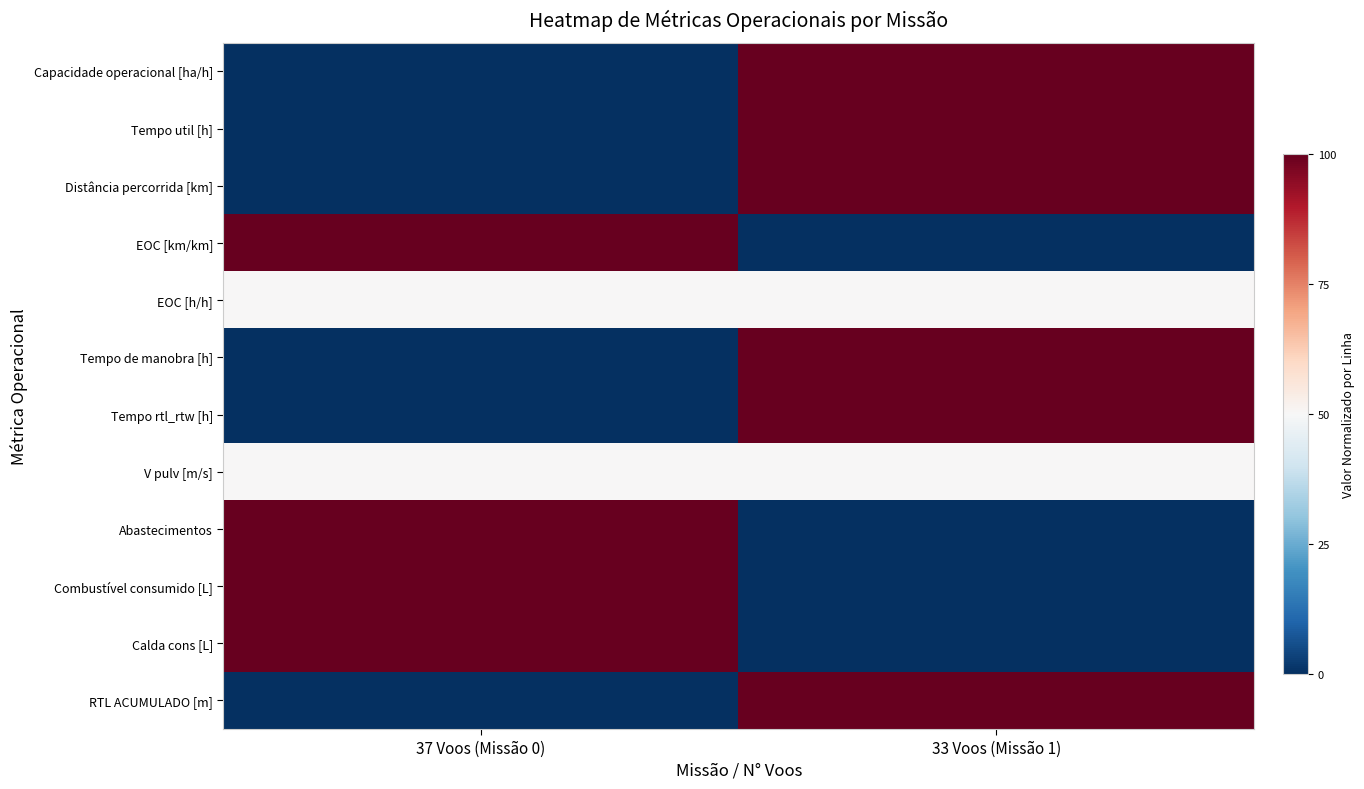

Between 37 Voos (Missão 0) and 33 Voos (Missão 1), which series saw the biggest shift?

Capacidade operacional [ha/h]